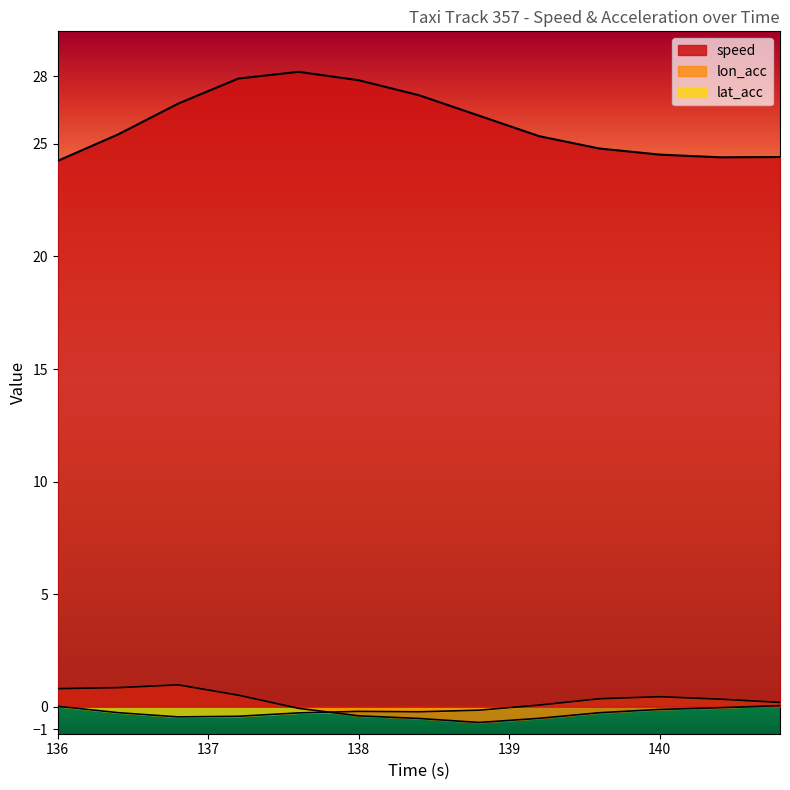

Reading right to left, what are all the values shown in this chart?

speed: 140.8=24.4	140.4=24.4	140.0=24.5	139.6=24.8	139.2=25.3	138.8=26.3	138.4=27.2	138.0=27.8	137.6=28.2	137.2=27.9	136.8=26.8	136.4=25.4	136.0=24.2
lon_acc: 140.8=0.1	140.4=-0.0	140.0=-0.1	139.6=-0.3	139.2=-0.5	138.8=-0.7	138.4=-0.5	138.0=-0.4	137.6=-0.1	137.2=0.5	136.8=1.0	136.4=0.8	136.0=0.8
lat_acc: 140.8=0.2	140.4=0.3	140.0=0.4	139.6=0.4	139.2=0.1	138.8=-0.2	138.4=-0.2	138.0=-0.2	137.6=-0.3	137.2=-0.4	136.8=-0.5	136.4=-0.3	136.0=0.0